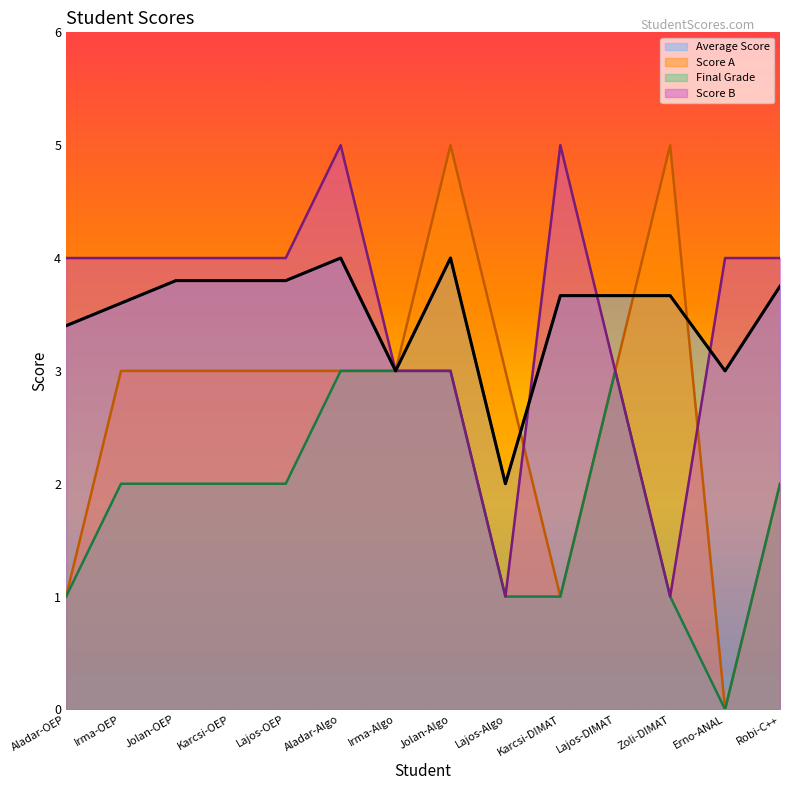

The value of Score A at Aladar-OEP is 1.0. True or false?

True